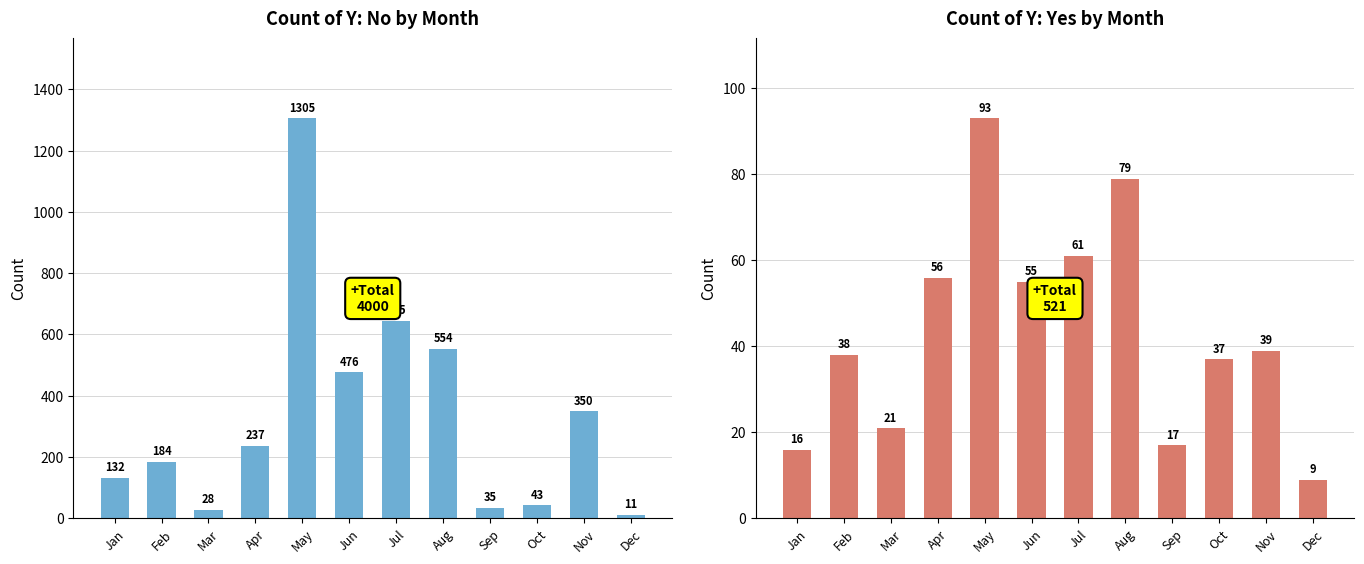

What are all the series names shown in the legend?

No, Yes